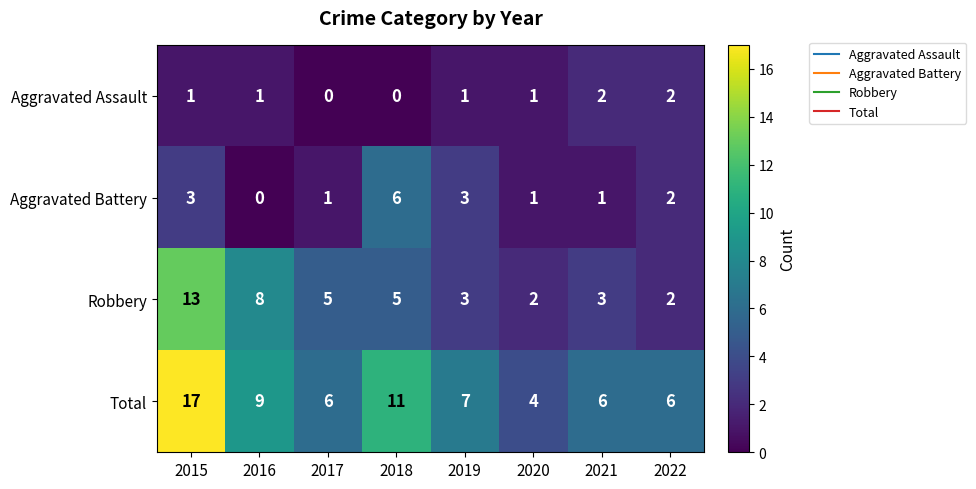

Where is Total nearest to the value 10?

2016